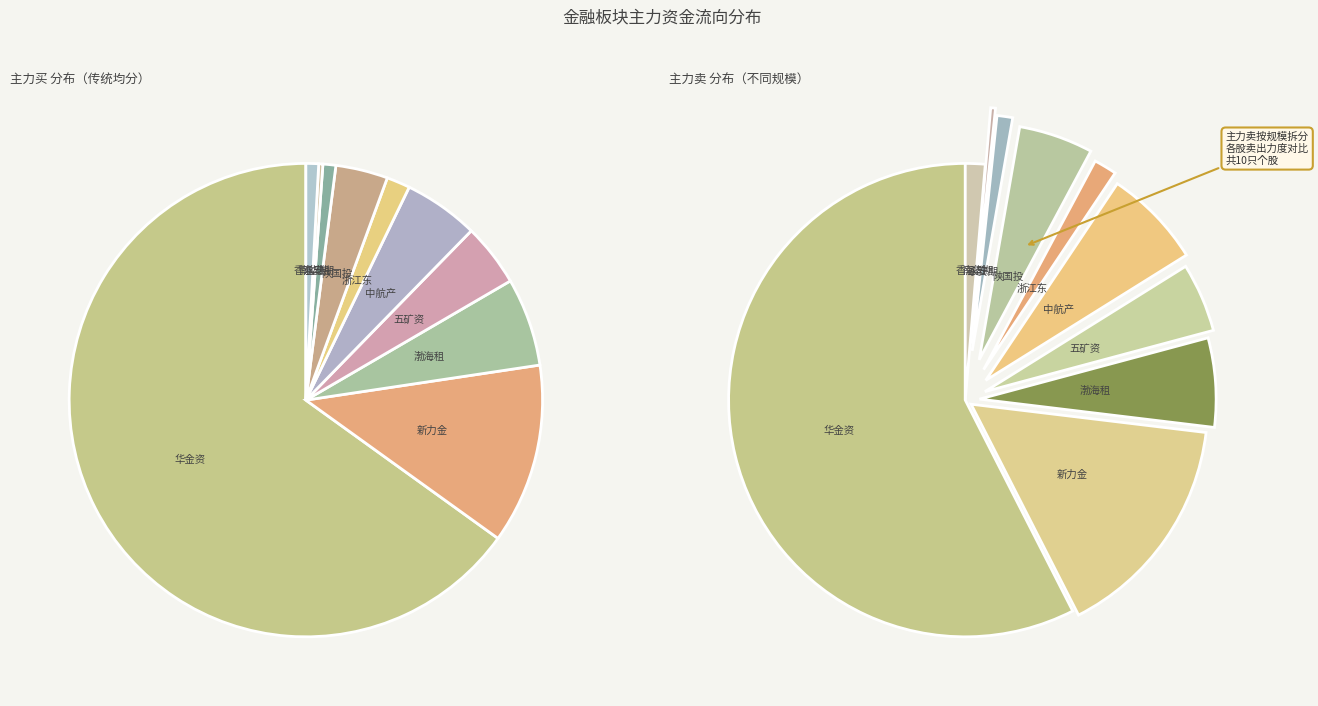

Which slice is the largest?

华金资本